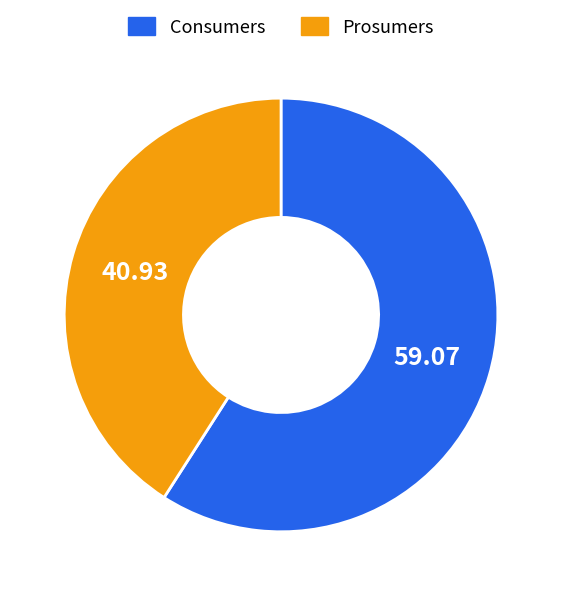

What is the smallest slice in the pie chart?

Prosumers